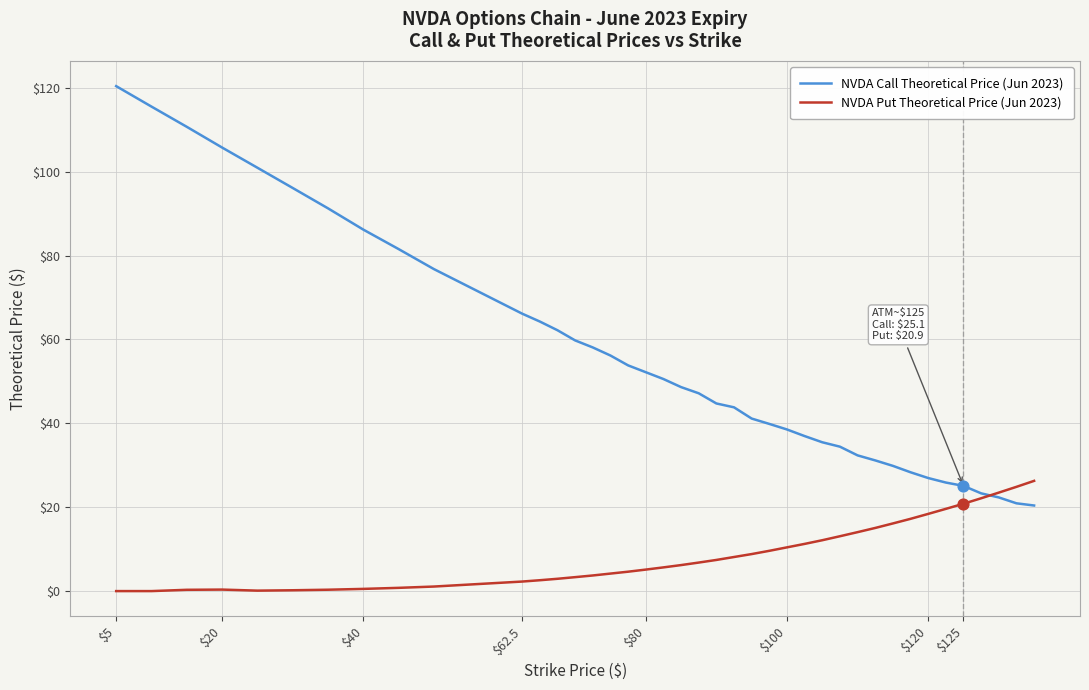

Which series has the largest total across all categories?

NVDA Call Theoretical Price (Jun 2023)